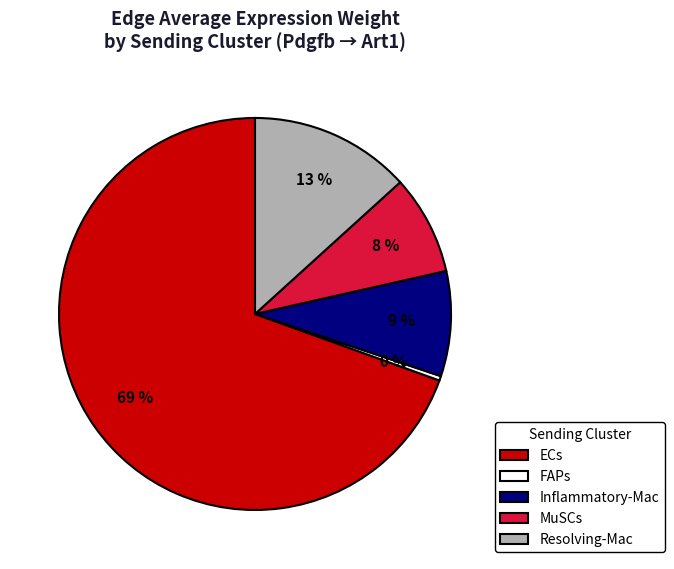

To the nearest percent, what is the difference between the MuSCs and Resolving-Mac slice percentages?

5%